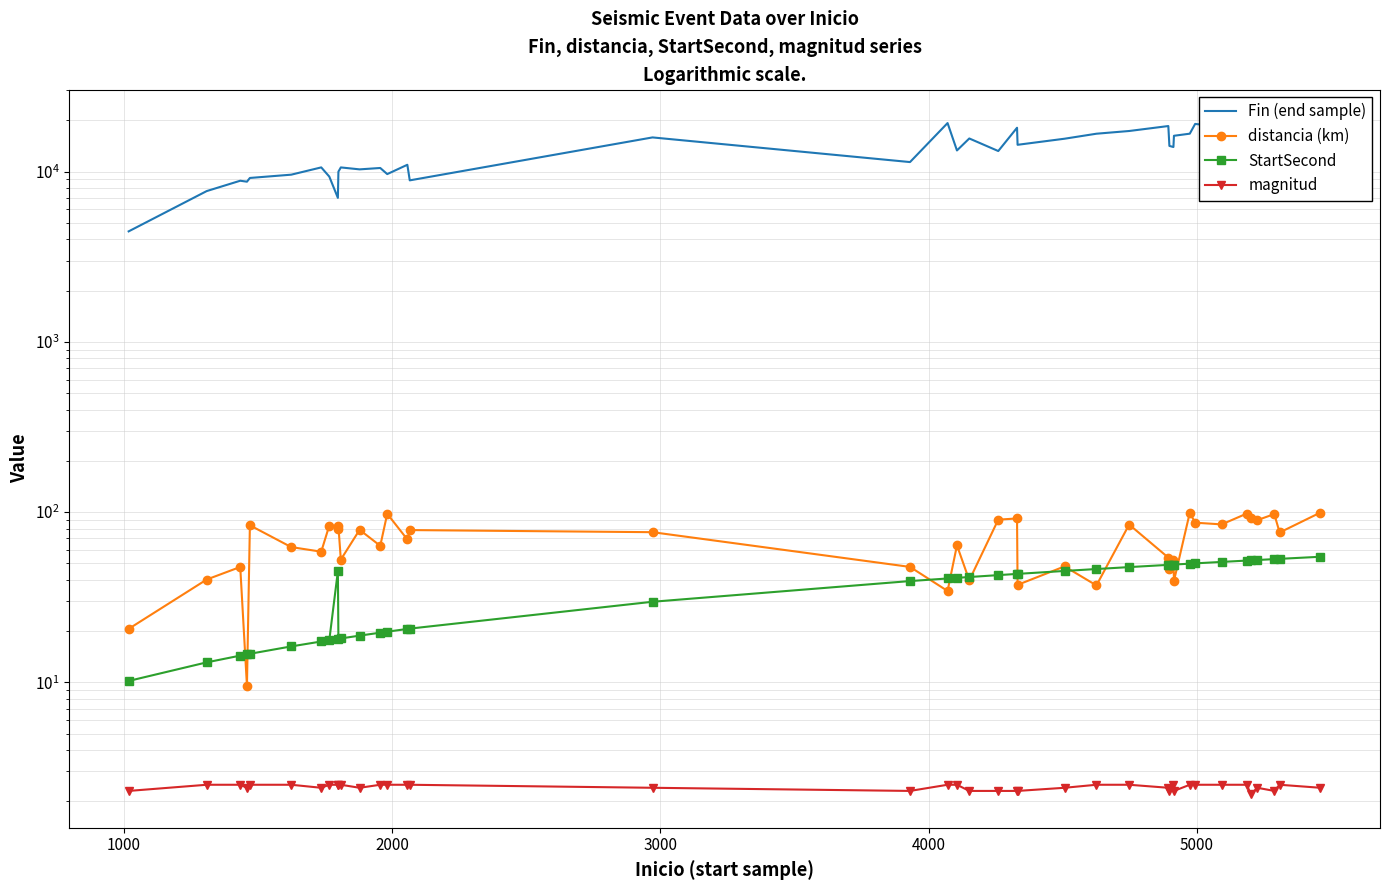

Is this an area chart (filled region under the line)?

No